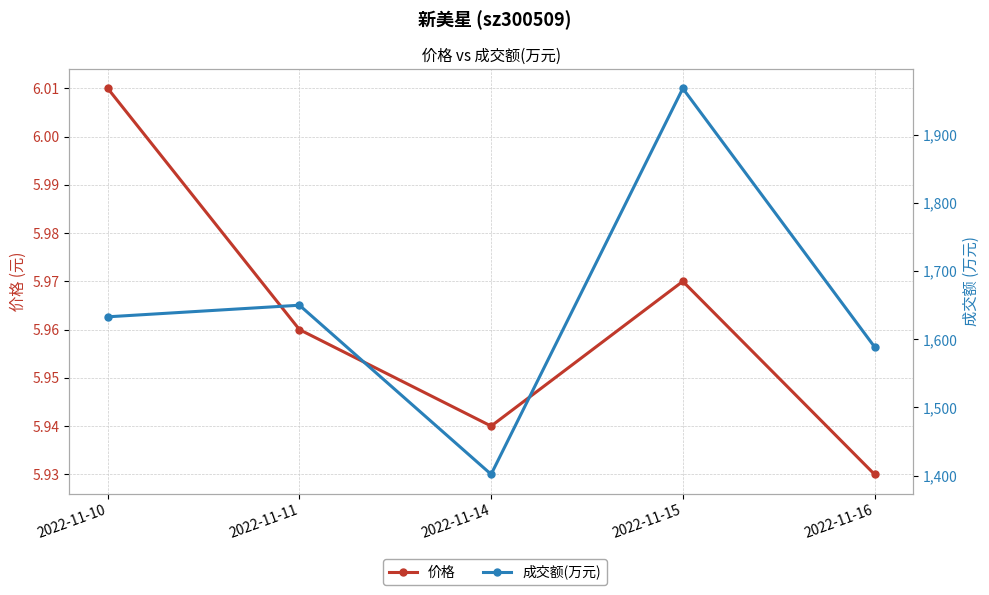

What is the total value across all series at 2022-11-14?

1407.9